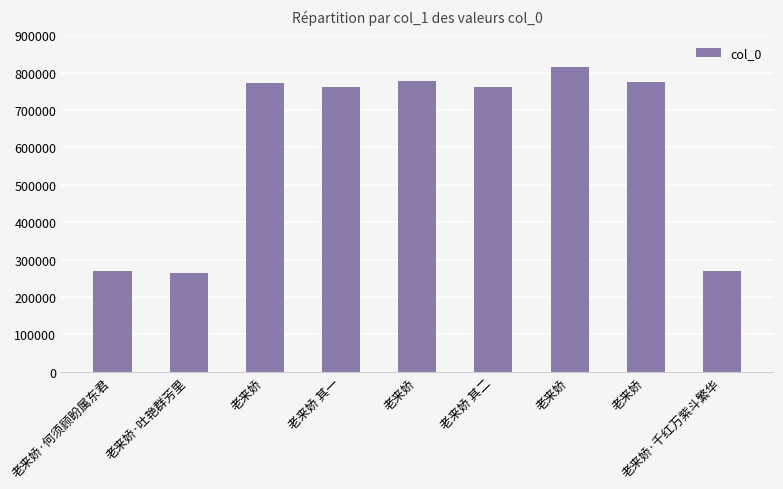

Are the bars horizontal?

No